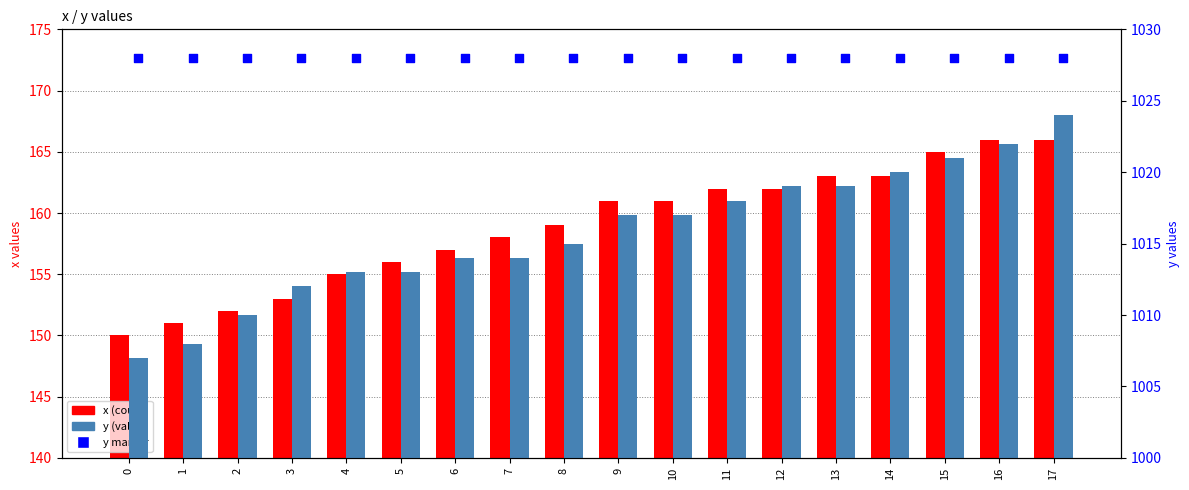

Which series reaches the minimum Y coordinate?

x